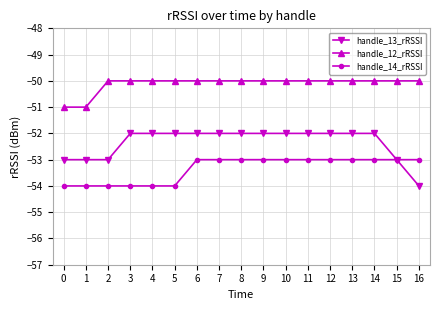

Does the chart have visible grid lines?

Yes